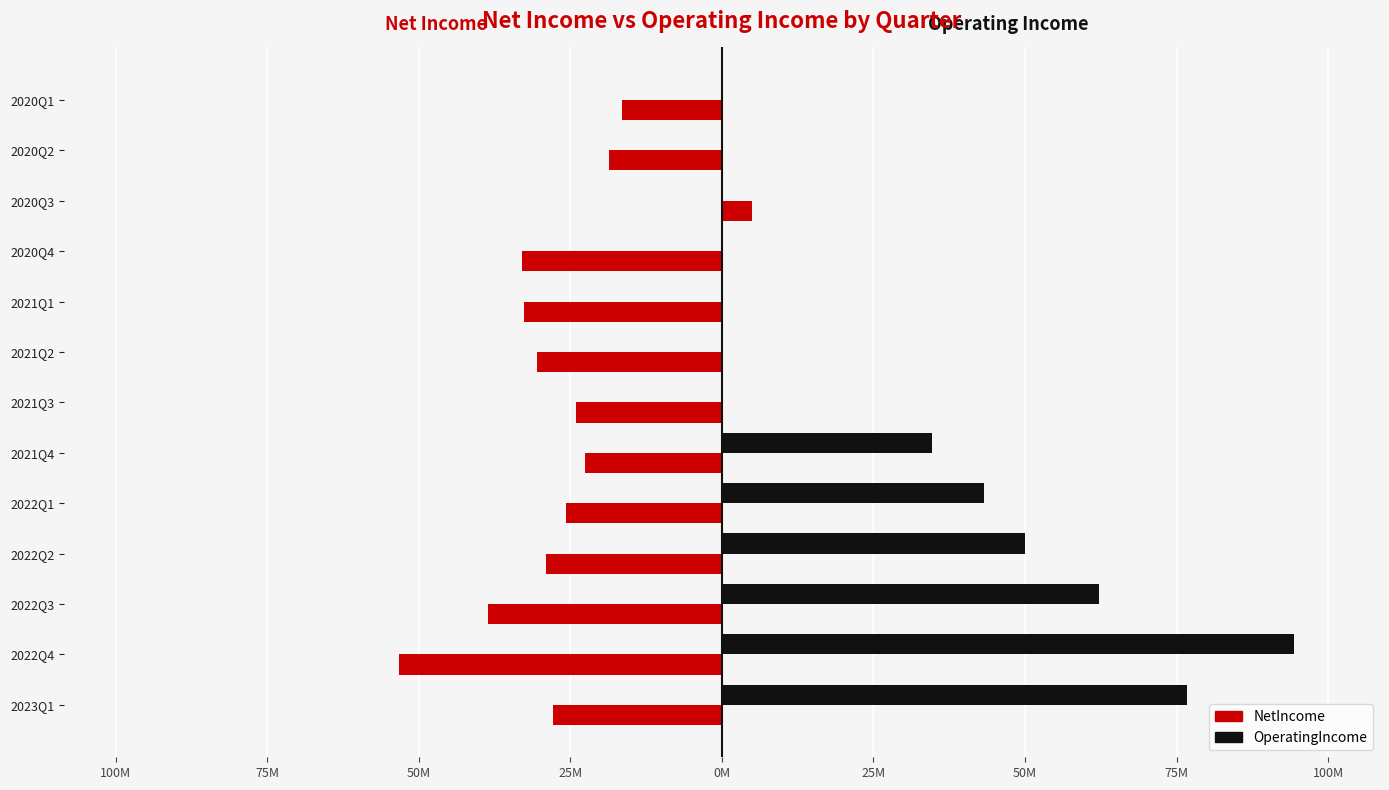

What are all the series names shown in the legend?

NetIncome, OperatingIncome